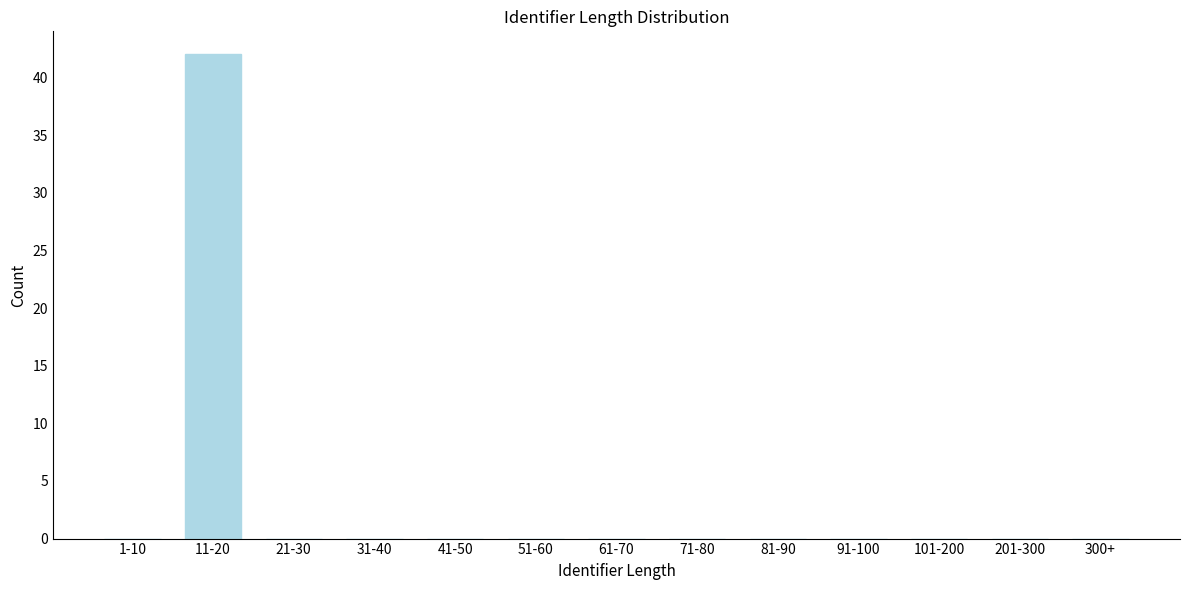

Reading right to left, list all the values displayed in this chart.

300+=0	201-300=0	101-200=0	91-100=0	81-90=0	71-80=0	61-70=0	51-60=0	41-50=0	31-40=0	21-30=0	11-20=42	1-10=0